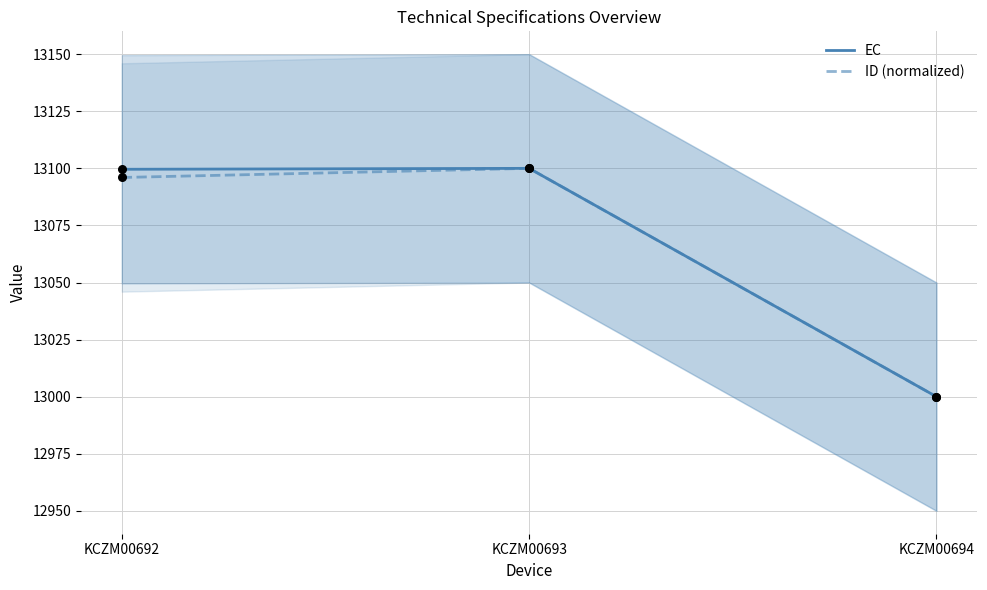

Which series has the largest Y range (max minus min)?

EC